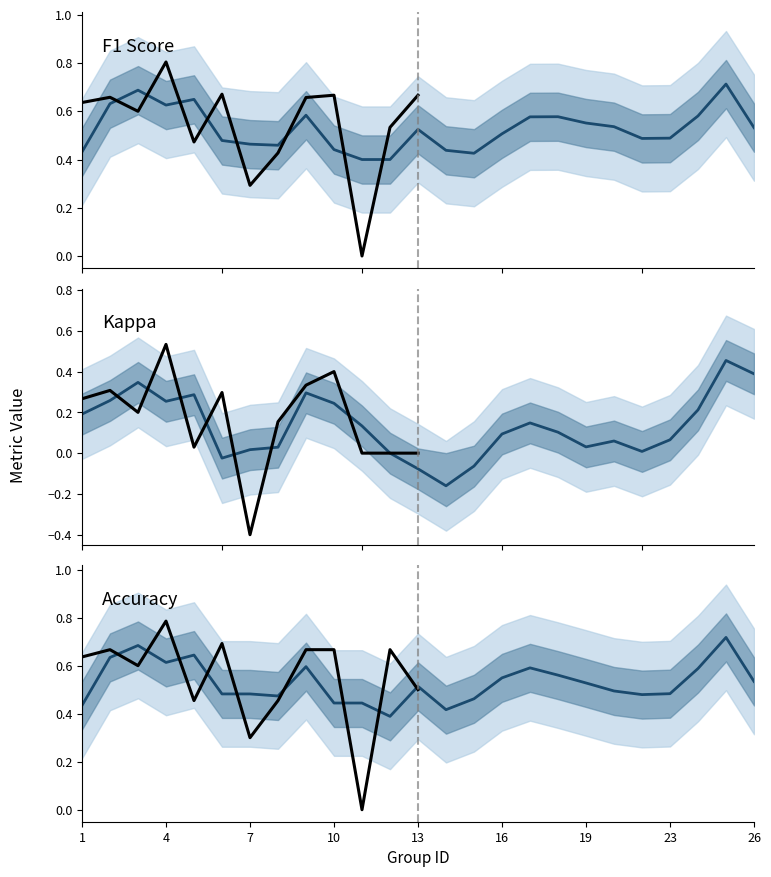

At 26, list the series in order from smallest to largest.

kappa, f1, accuracy